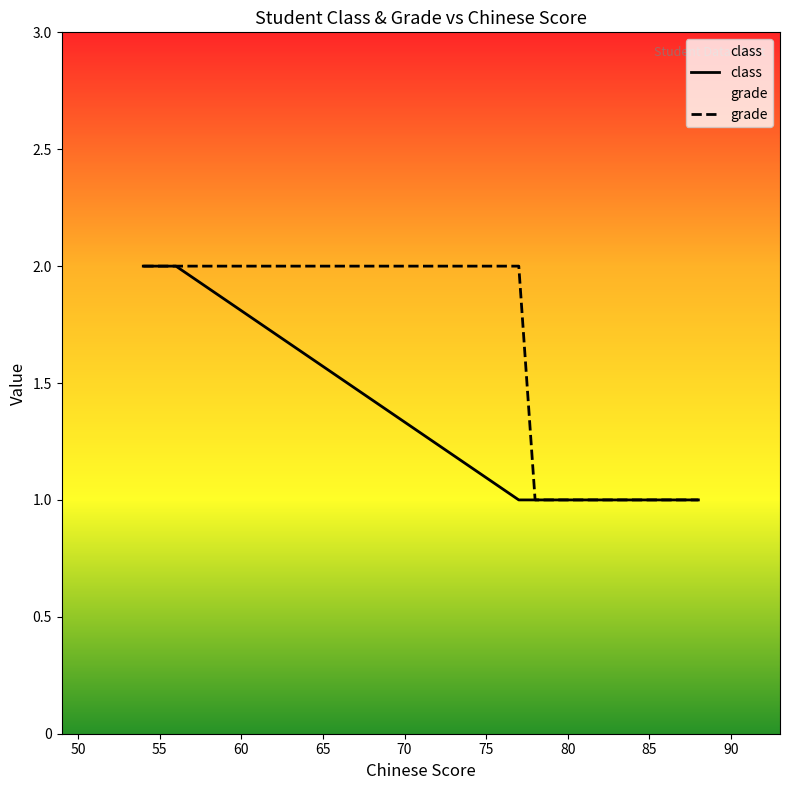

How many lines are shown in the chart?

2